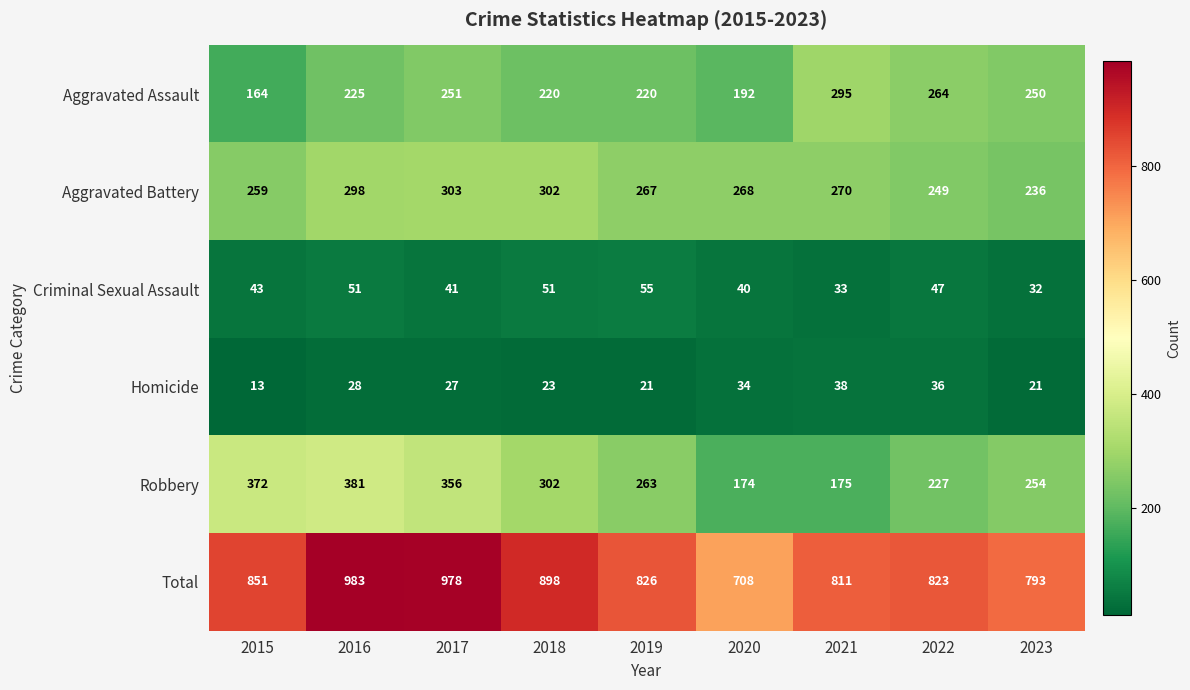

What is the minimum value shown in the chart?

13